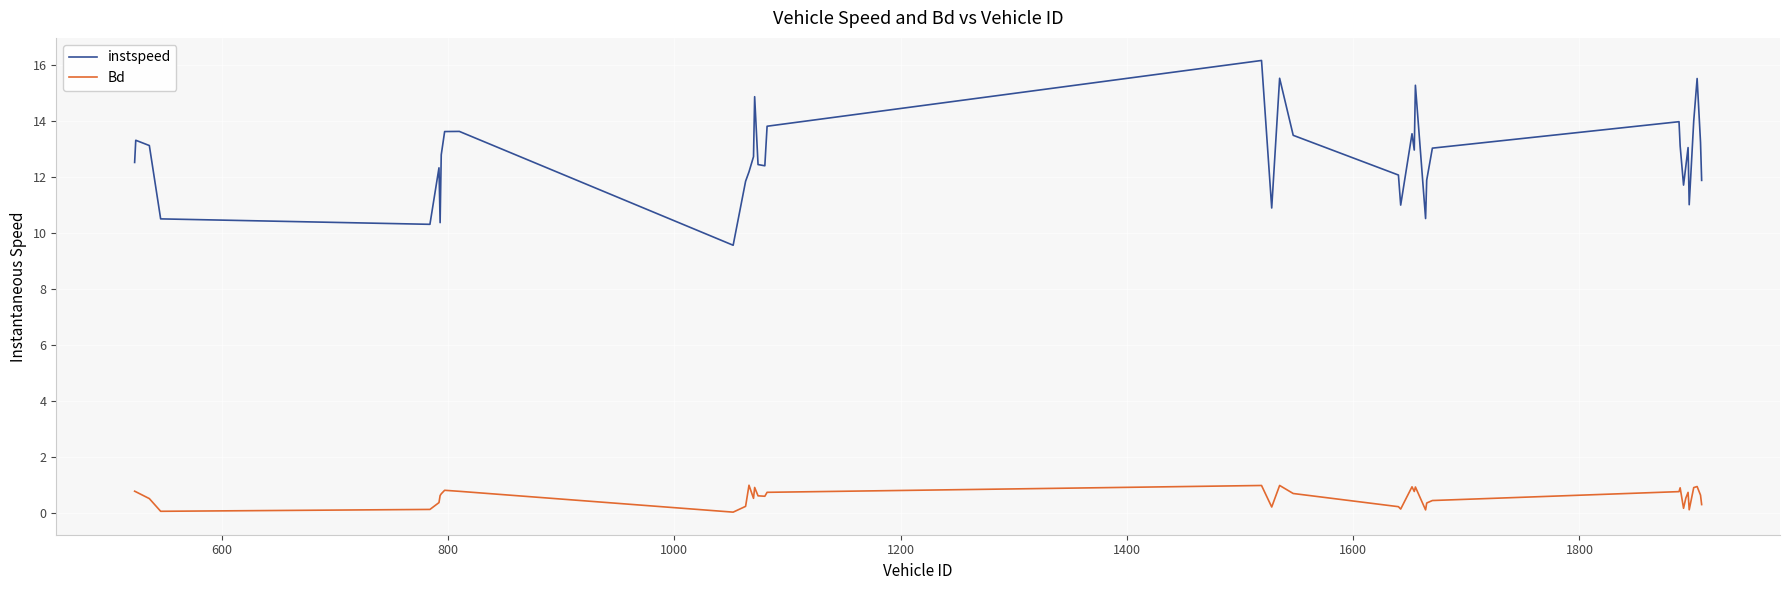

List the series in order of their overall mean, lowest first.

Bd, instspeed